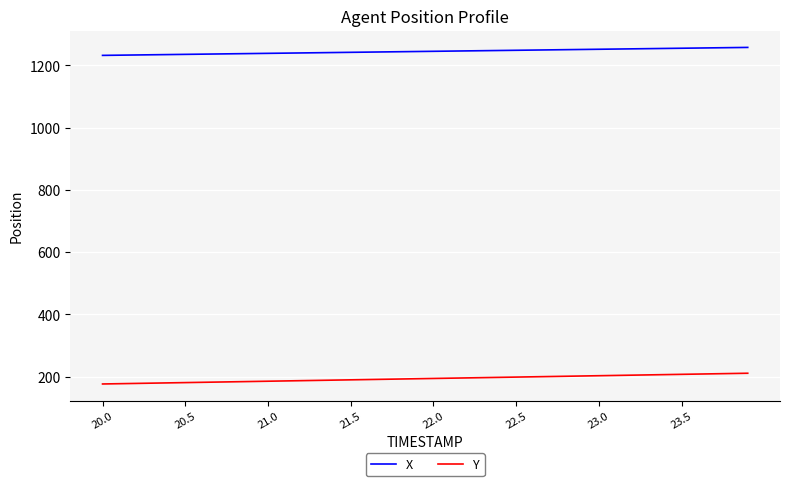

Rank the series by their average value, from highest to lowest.

X, Y